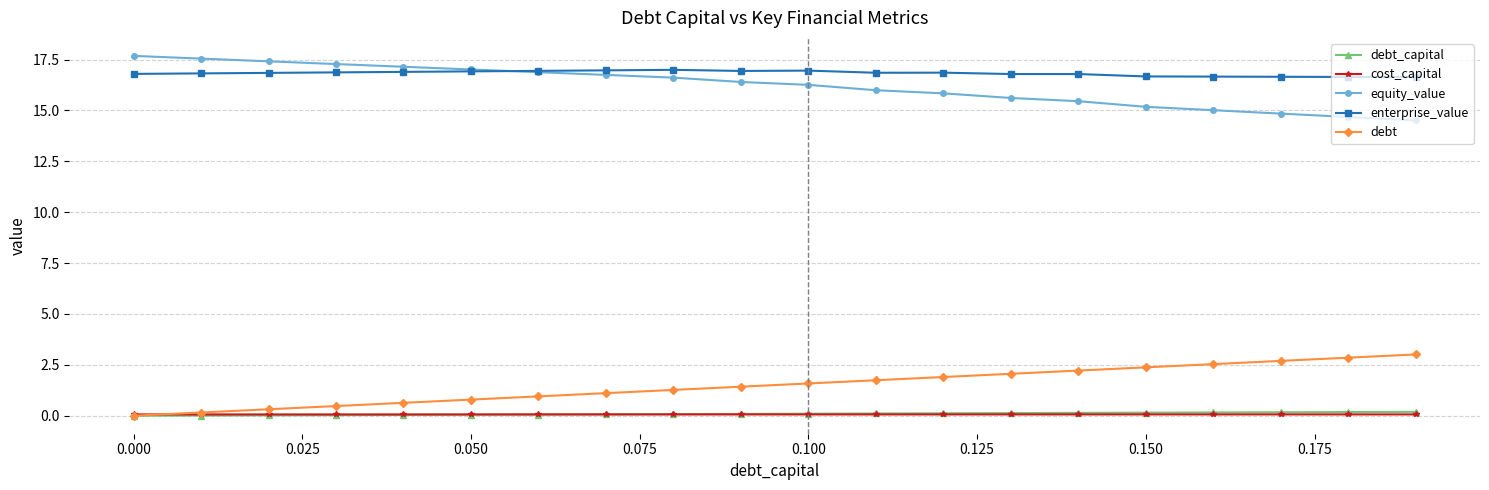

Does the chart display data point markers on the line(s)?

Yes